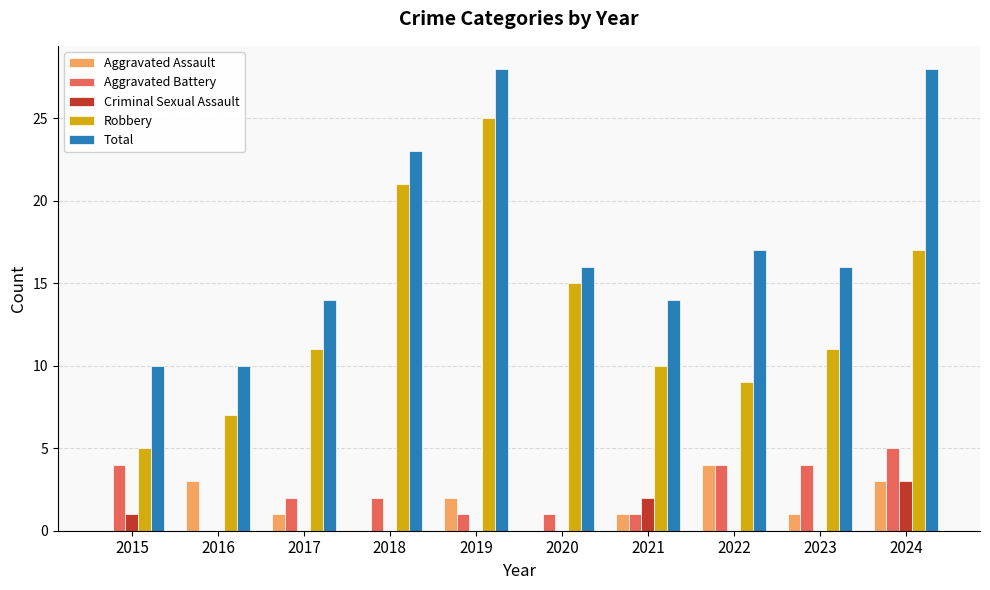

Reading left to right, list all the values displayed in this chart.

Aggravated Assault: 2015=0	2016=3	2017=1	2018=0	2019=2	2020=0	2021=1	2022=4	2023=1	2024=3
Aggravated Battery: 2015=4	2016=0	2017=2	2018=2	2019=1	2020=1	2021=1	2022=4	2023=4	2024=5
Criminal Sexual Assault: 2015=1	2016=0	2017=0	2018=0	2019=0	2020=0	2021=2	2022=0	2023=0	2024=3
Robbery: 2015=5	2016=7	2017=11	2018=21	2019=25	2020=15	2021=10	2022=9	2023=11	2024=17
Total: 2015=10	2016=10	2017=14	2018=23	2019=28	2020=16	2021=14	2022=17	2023=16	2024=28